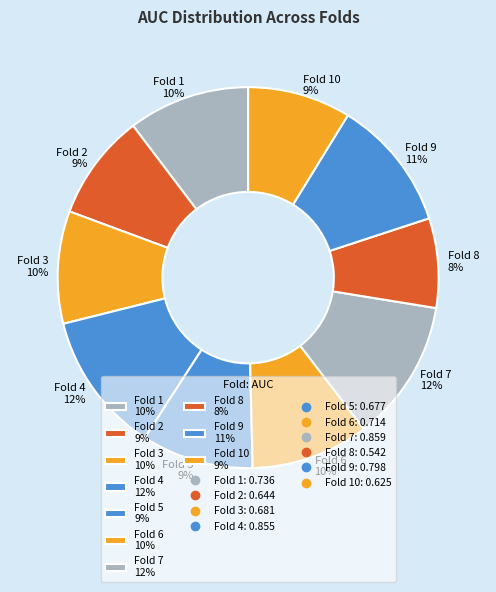

To the nearest percent, what is the combined percentage of Fold 10 9% and Fold 6 10%?

19%